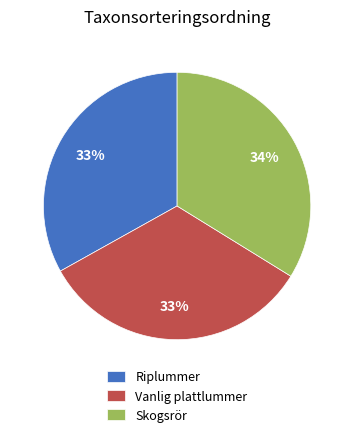

What is the ratio of the value at Vanlig plattlummer to the value at Skogsrör?

1.0